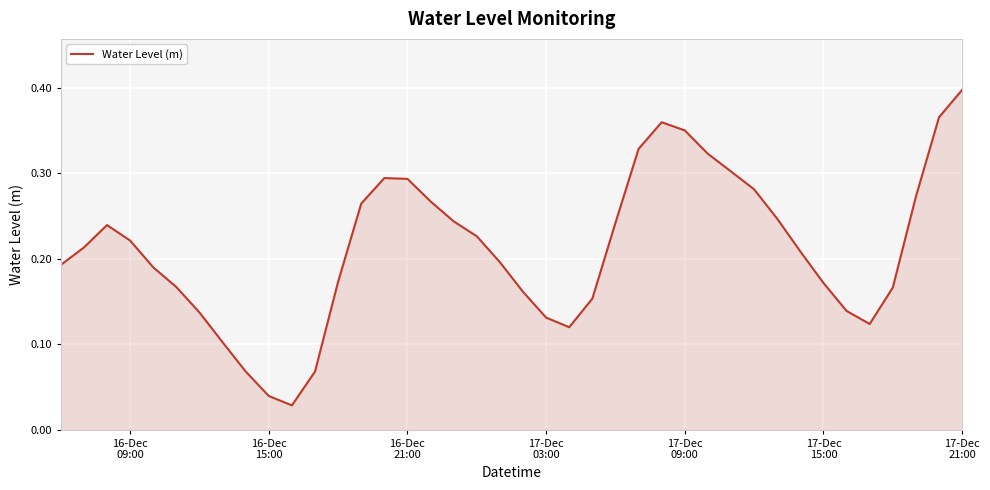

Reading left to right, extract all data points from this chart.

0.2	0.2	0.2	0.2	0.2	0.2	0.1	0.1	0.1	0.0	0.0	0.1	0.2	0.3	0.3	0.3	0.3	0.2	0.2	0.2	0.2	0.1	0.1	0.2	0.2	0.3	0.4	0.3	0.3	0.3	0.3	0.2	0.2	0.2	0.1	0.1	0.2	0.3	0.4	0.4